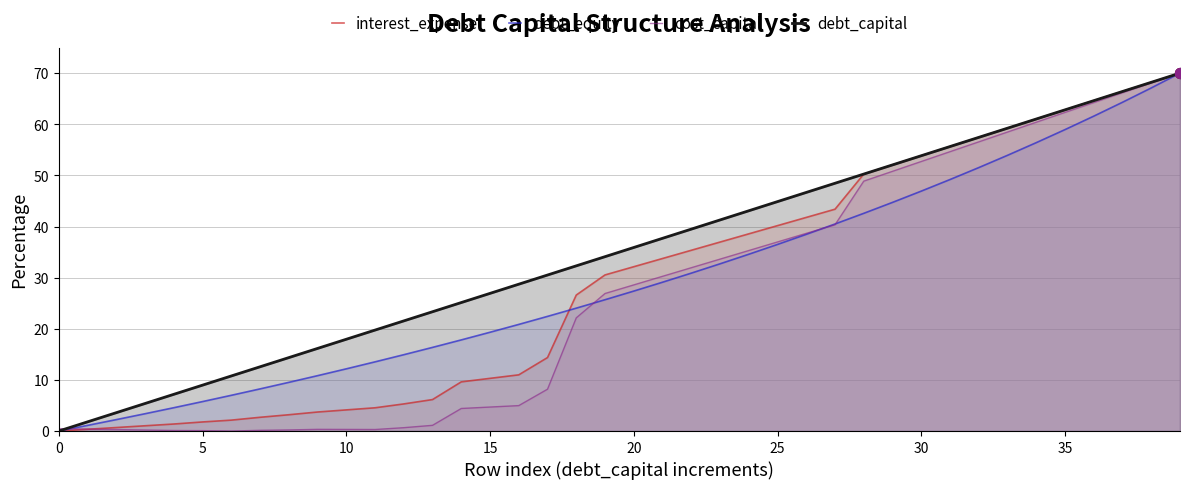

Which series reaches the minimum Y coordinate?

interest_expense